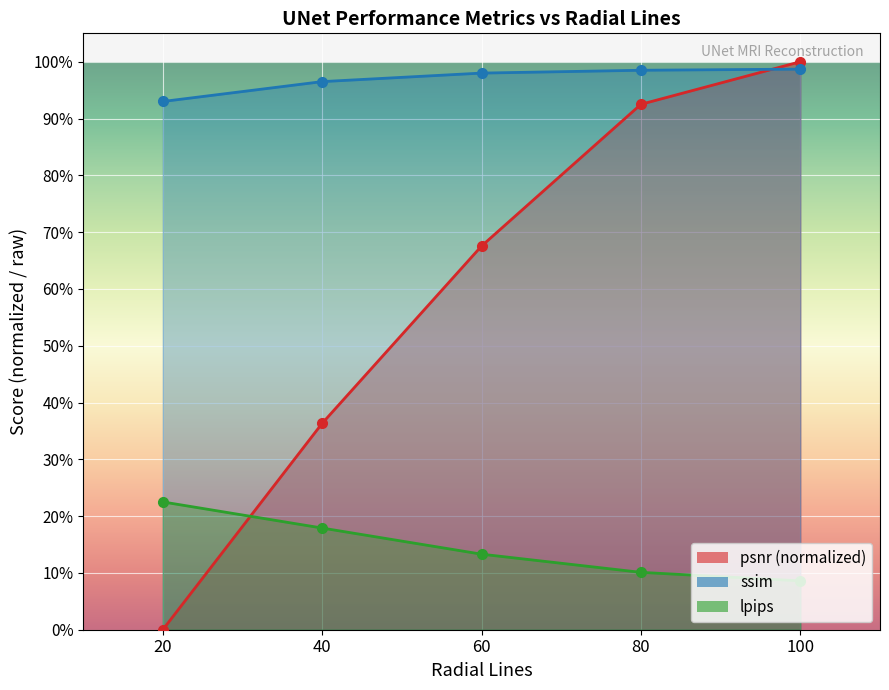

Which series has the largest total across all categories?

ssim